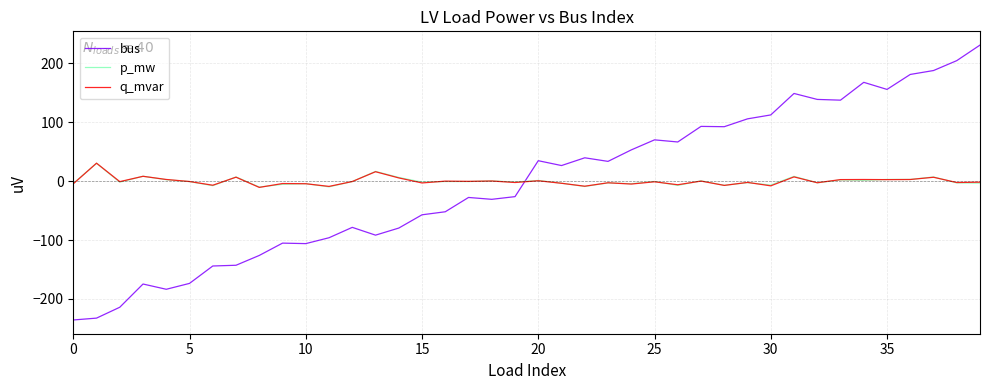

What is the maximum value shown in the chart?

231.1